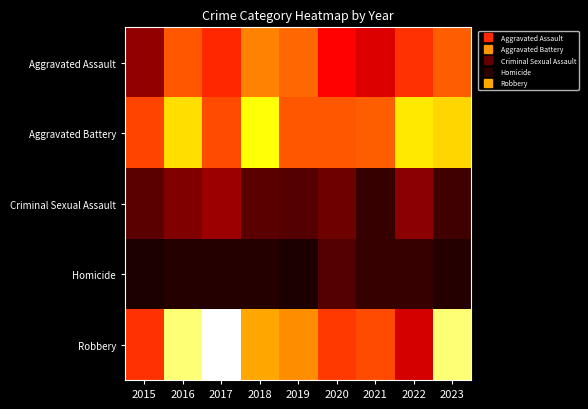

At which category does the chart reach its peak across all series?

2017